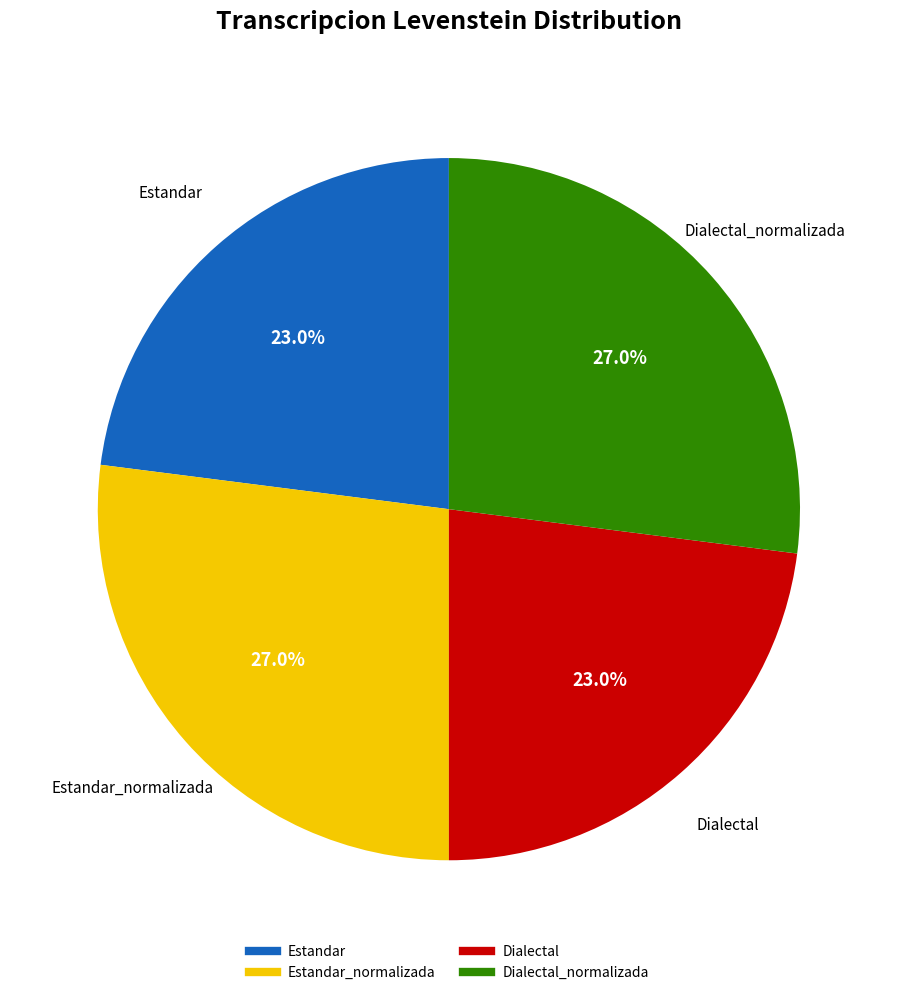

Does any single category account for the majority?

No